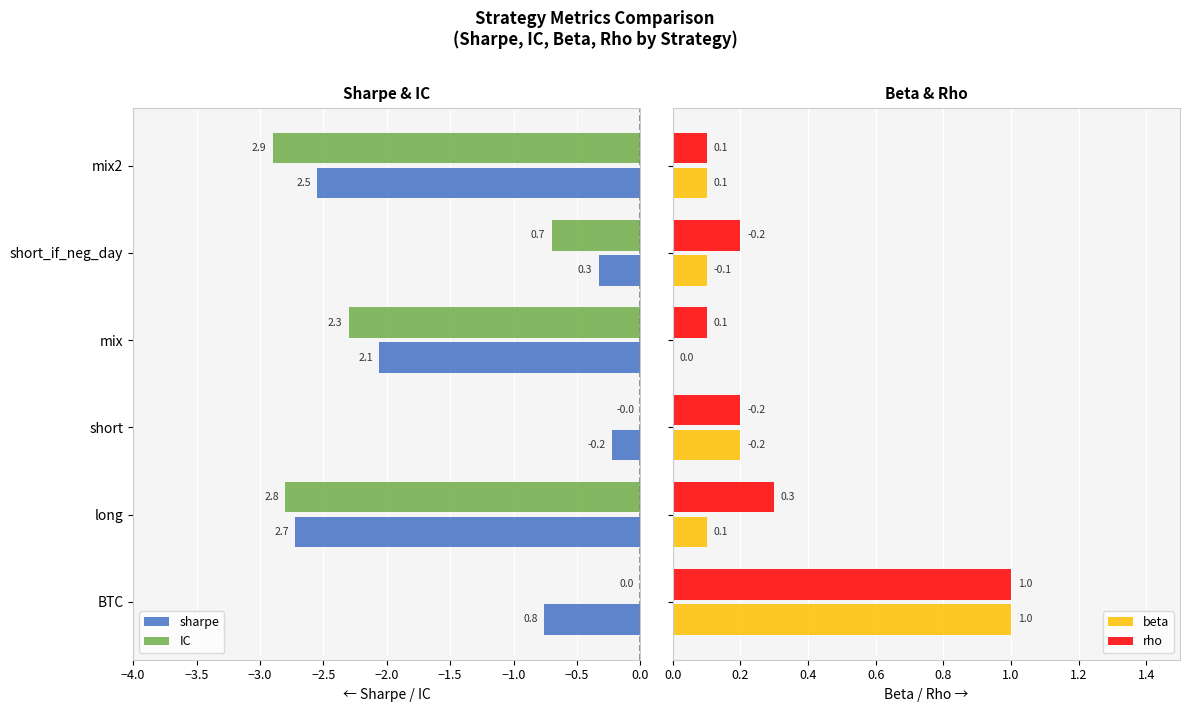

What is the highest value of the rho series?

1.0